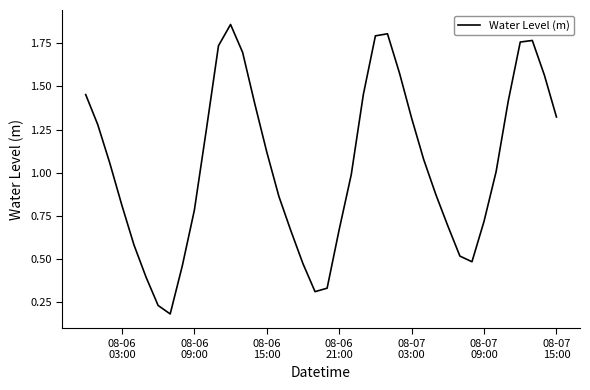

What is the greatest value displayed?

1.9